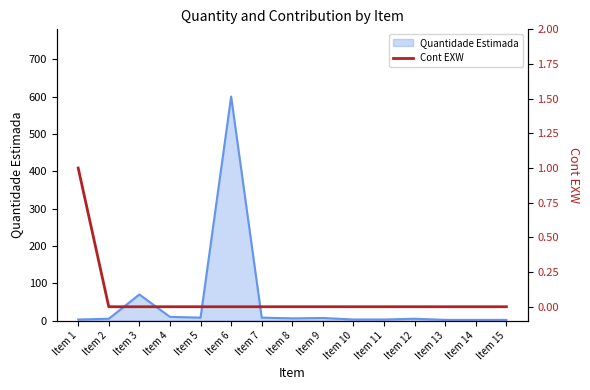

What is the greatest value displayed?

1